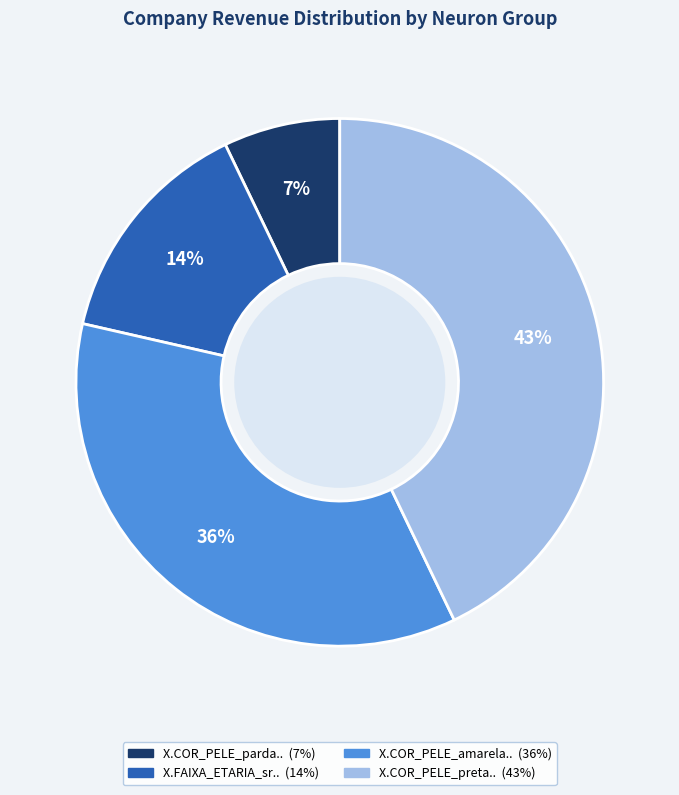

What percentage is the X.FAIXA_ETARIA_sr.. slice, to the nearest percent?

14%